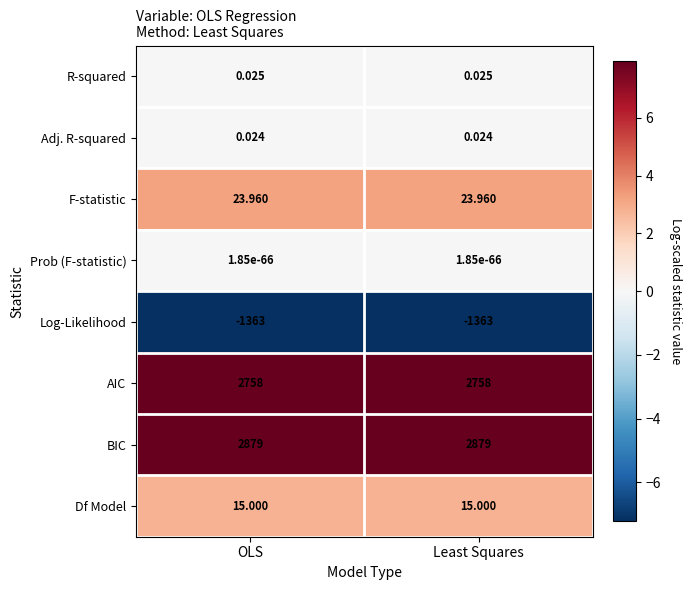

At how many categories does at least one series exceed 2?

2